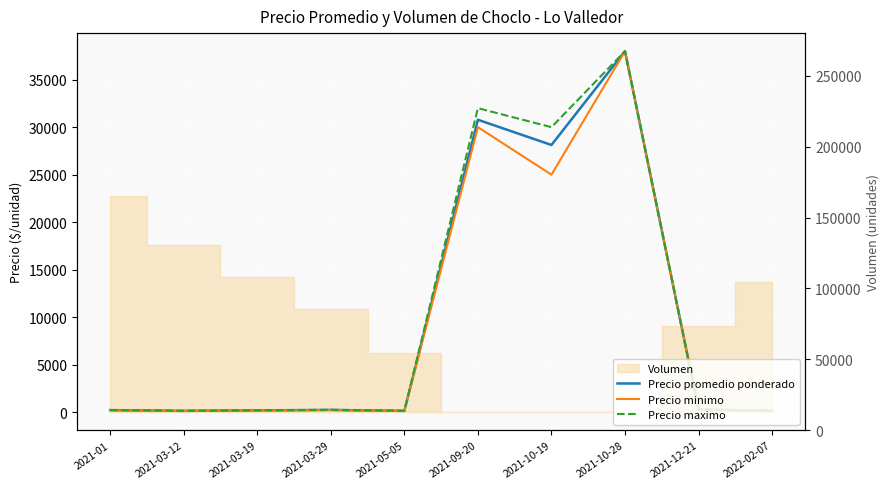

At which label does Precio minimo reach its minimum?

2021-03-12